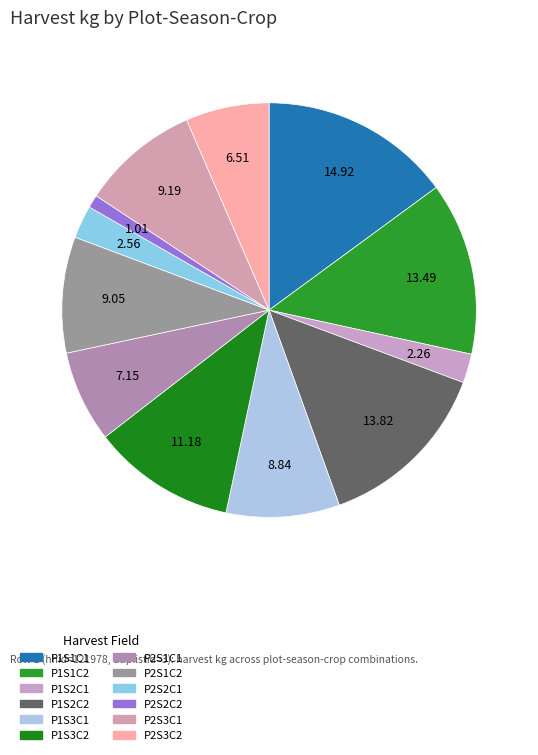

How many segments does this pie chart have?

12